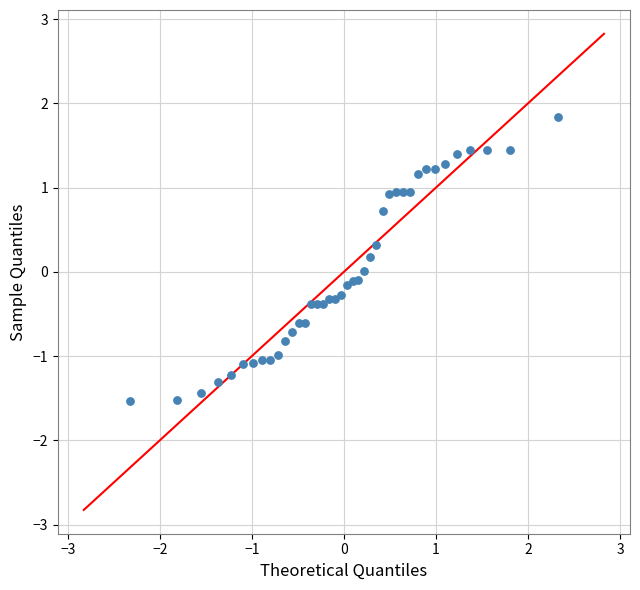

What is the range of X values (max minus min)?

4.7